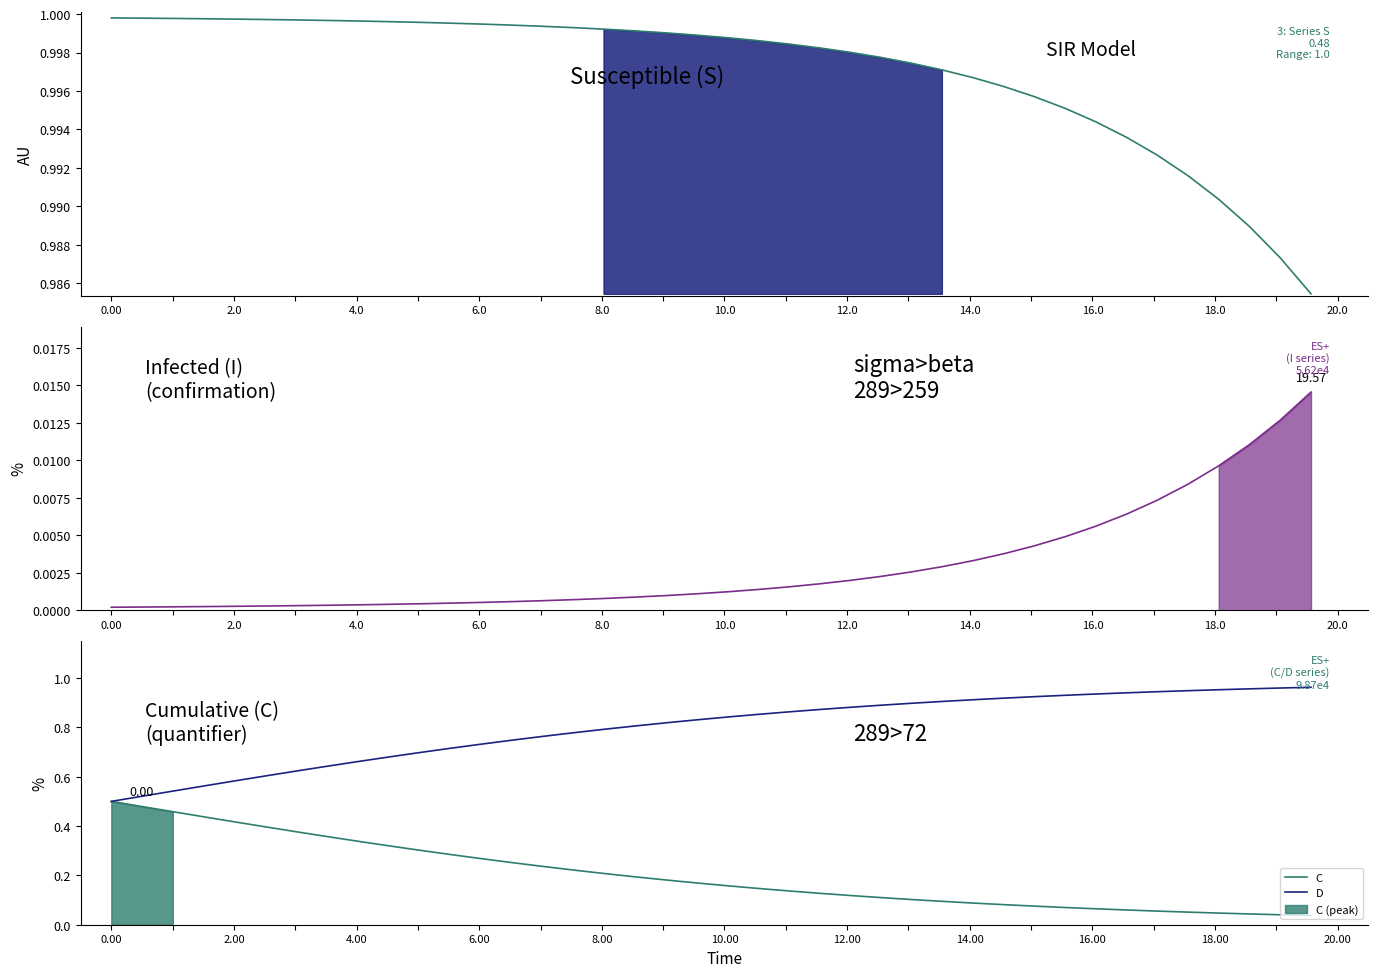

What is the label of the 8th point from the left?

14.0